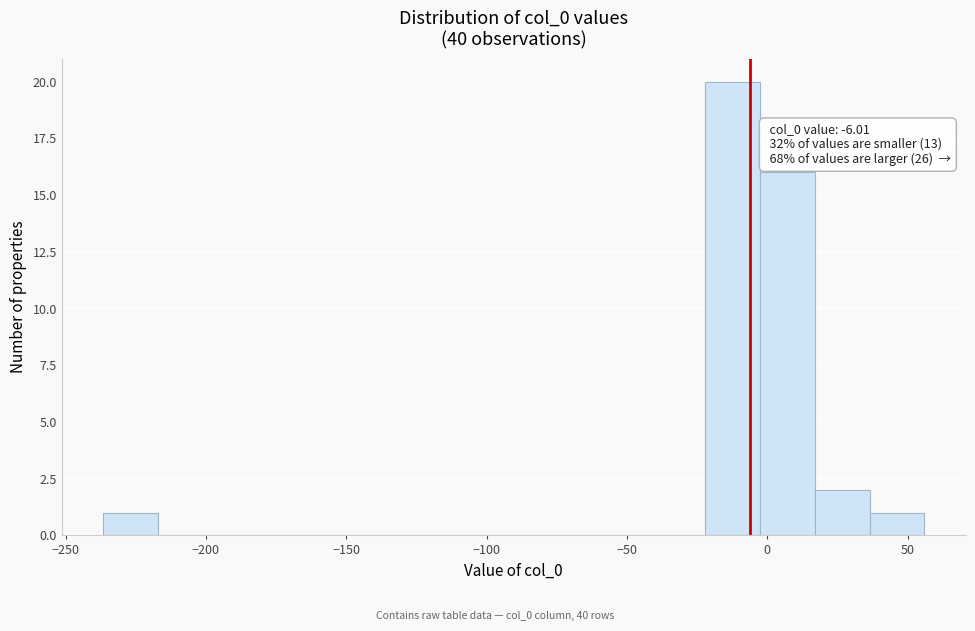

Around what value on the x-axis is the tallest bar? Give the approximate position of its centre, as read against the axis.

-10